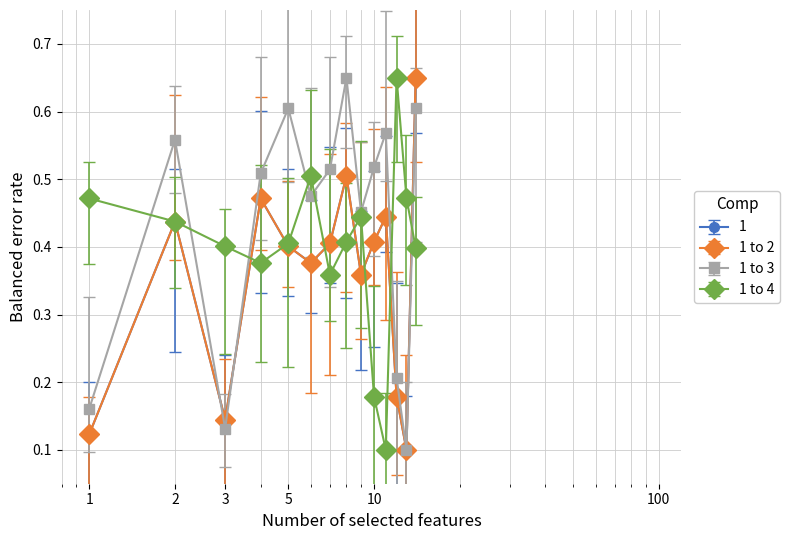

Which series ends up on top after the final intersection of 1 to 4 and 1 to 2?

1 to 2